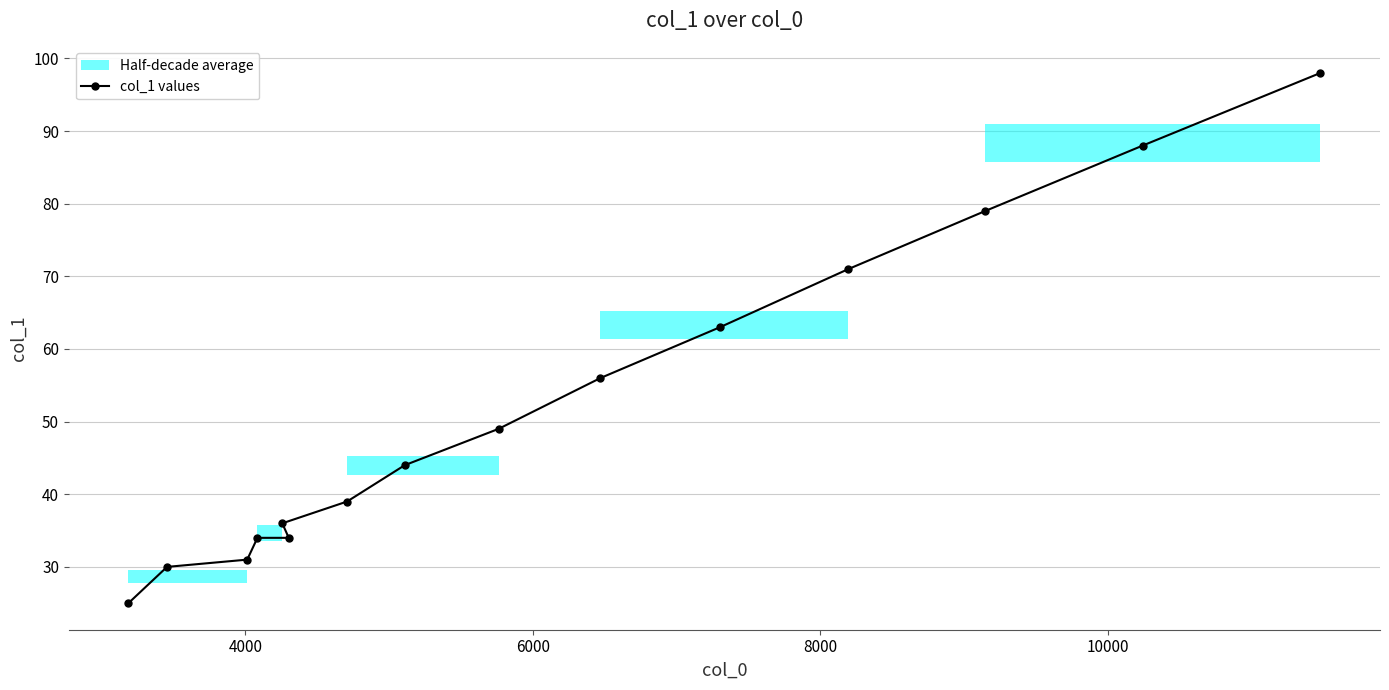

Reading left to right, what are all the values shown in this chart?

25	30	31	34	34	36	39	44	49	56	63	71	79	88	98